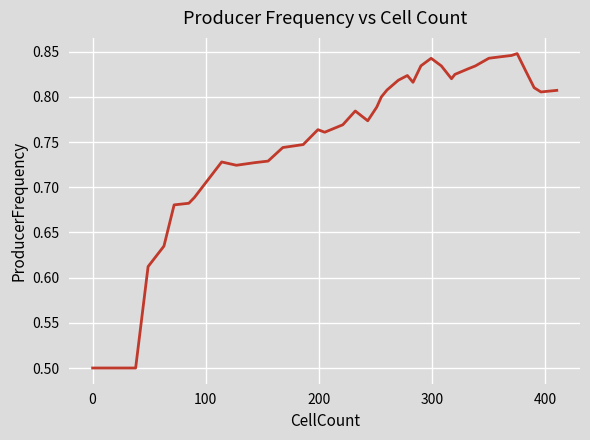

What is the smallest value displayed?

0.5